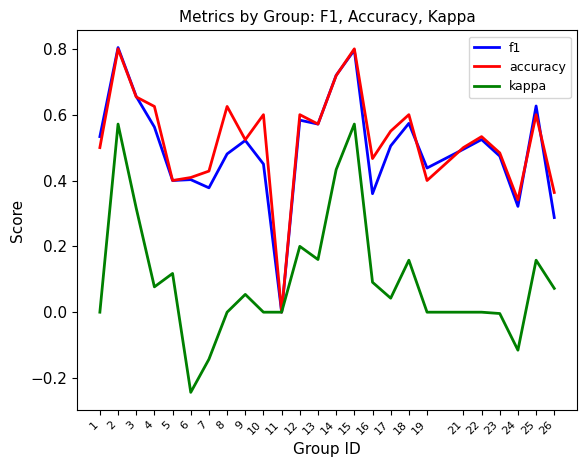

What is the total value across all series at 17?

1.1